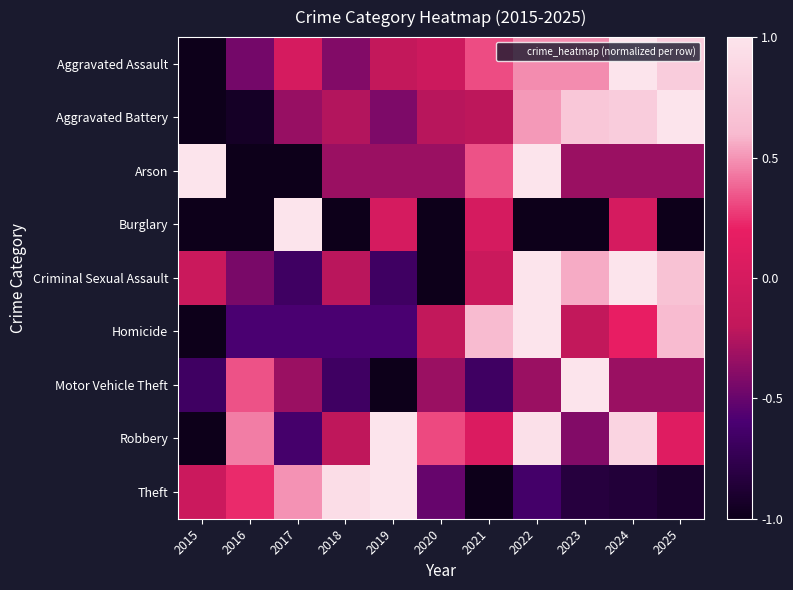

At how many categories does at least one series exceed 0?

11